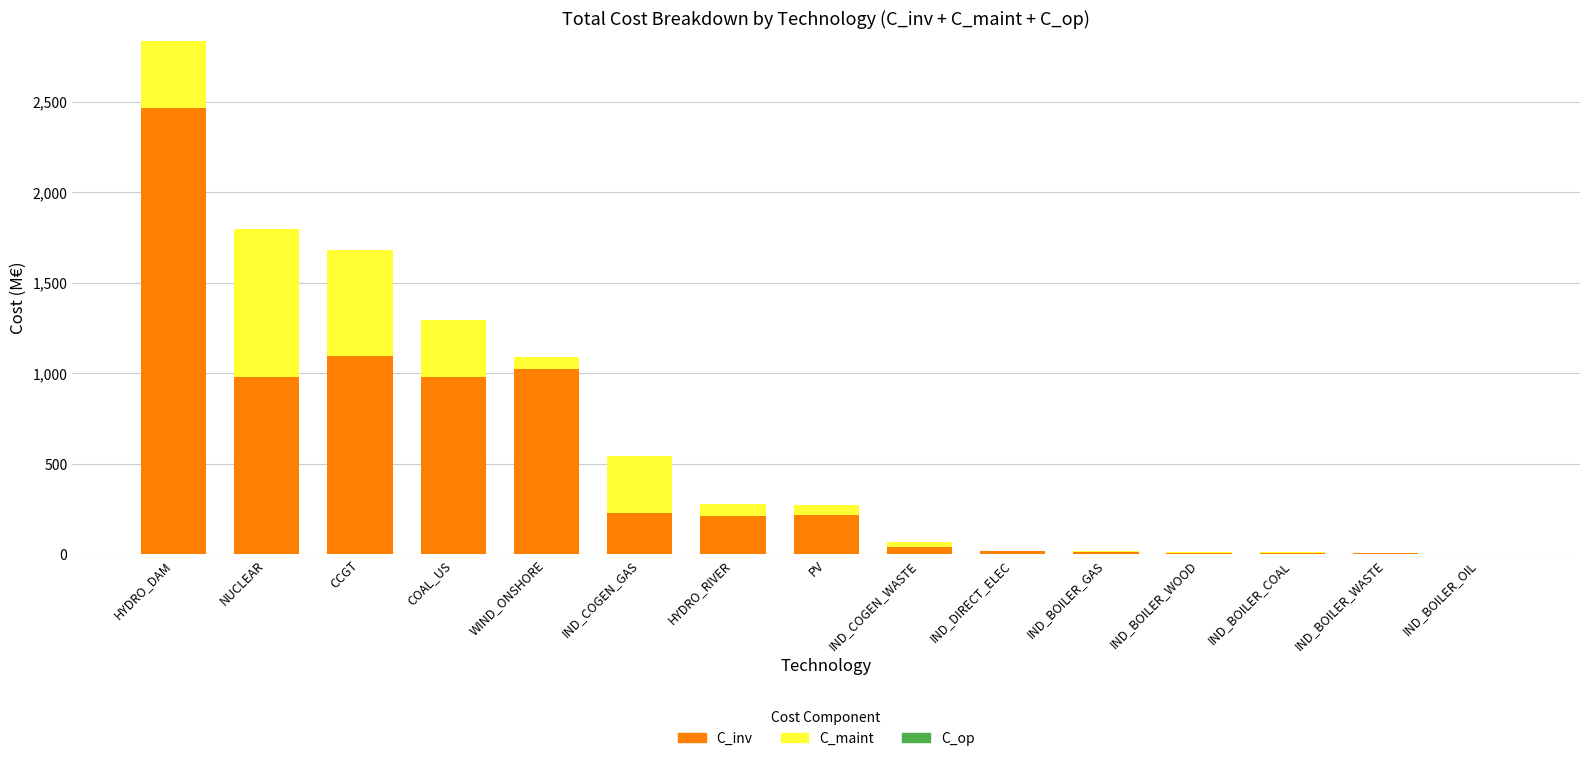

What is the maximum value for C_inv?

2466.0